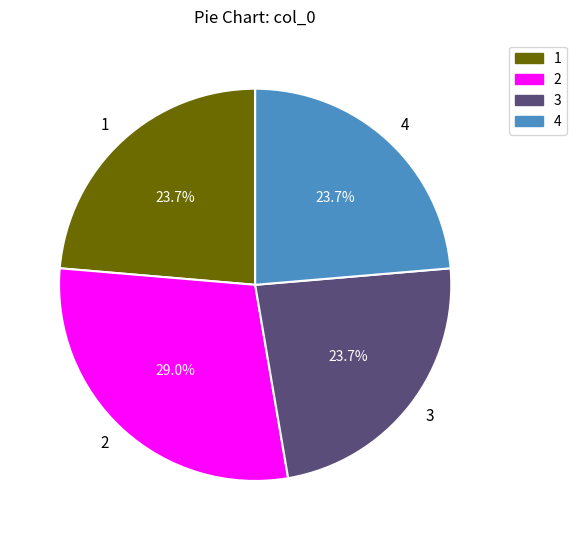

Is 2 the majority of the pie?

No